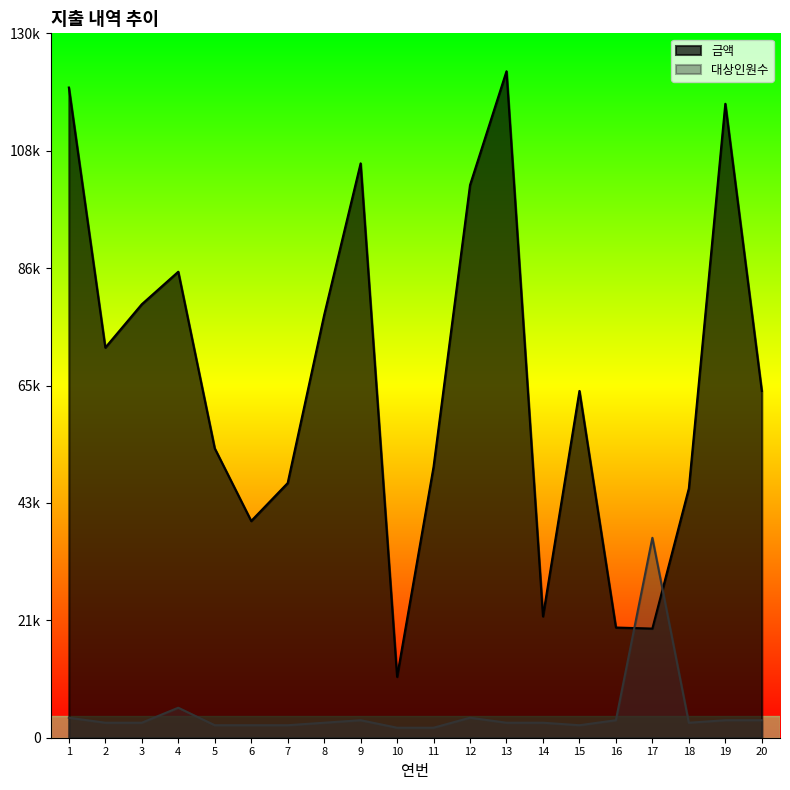

What is the value of the 대상인원수 point at the 1st from the left?

3690.0